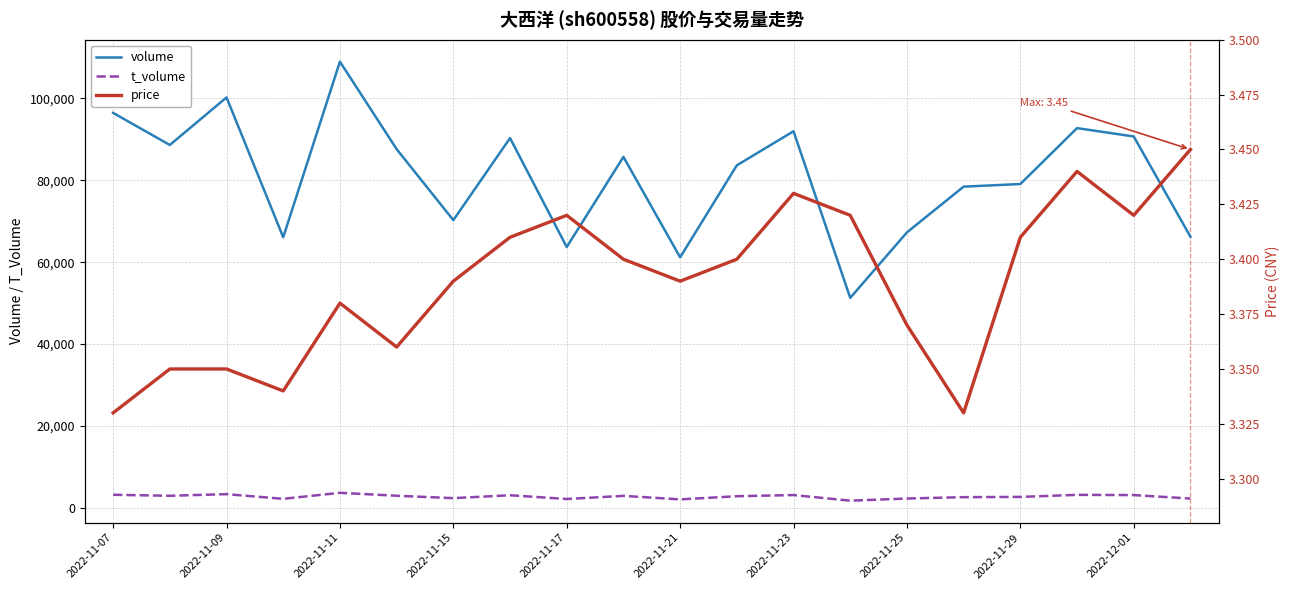

Which series has the largest range (max minus min)?

volume